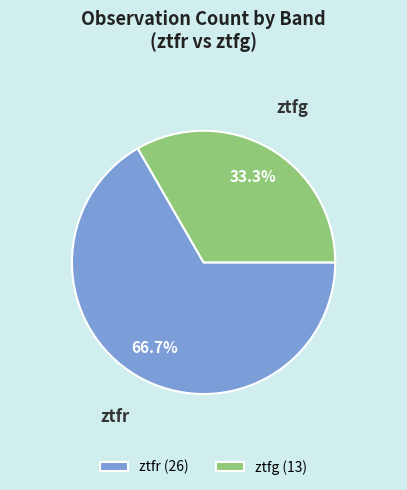

How many segments does this pie chart have?

2